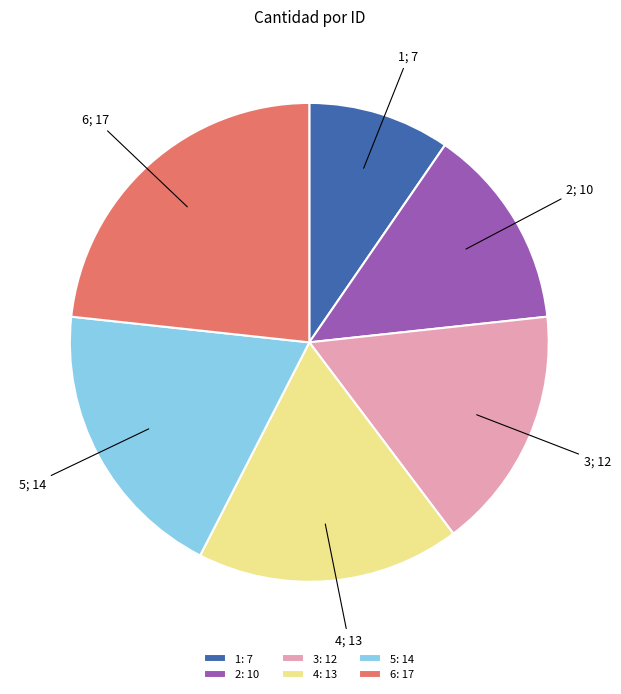

Combined, do 2 and 1 account for over 50%?

No